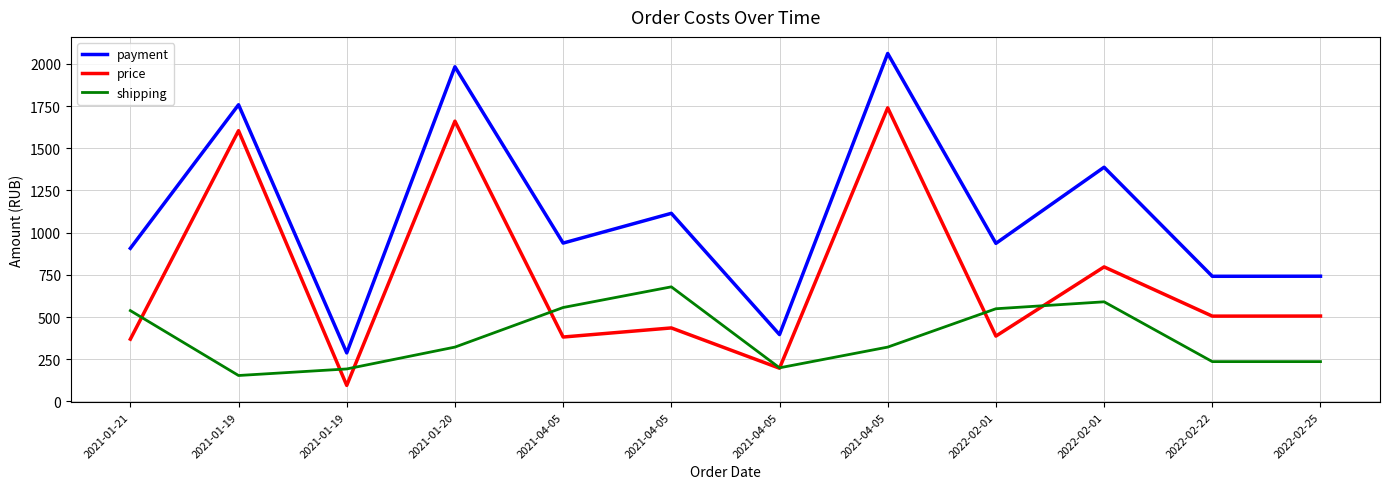

Which series has the widest spread of values?

payment